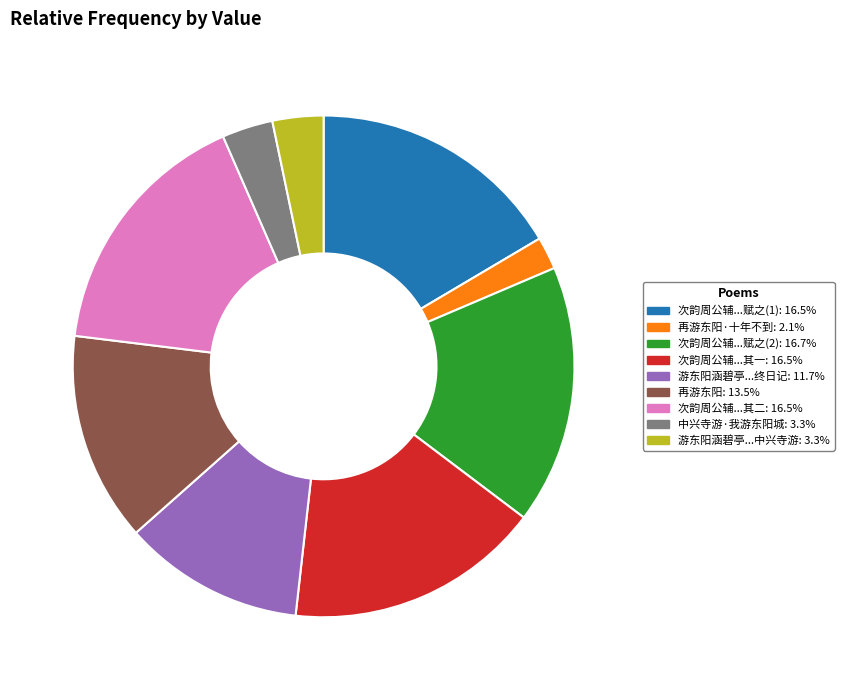

What is the ratio of the value at 次韵周公辅...赋之(1): 16.5% to the value at 次韵周公辅...其二: 16.5%?

1.0